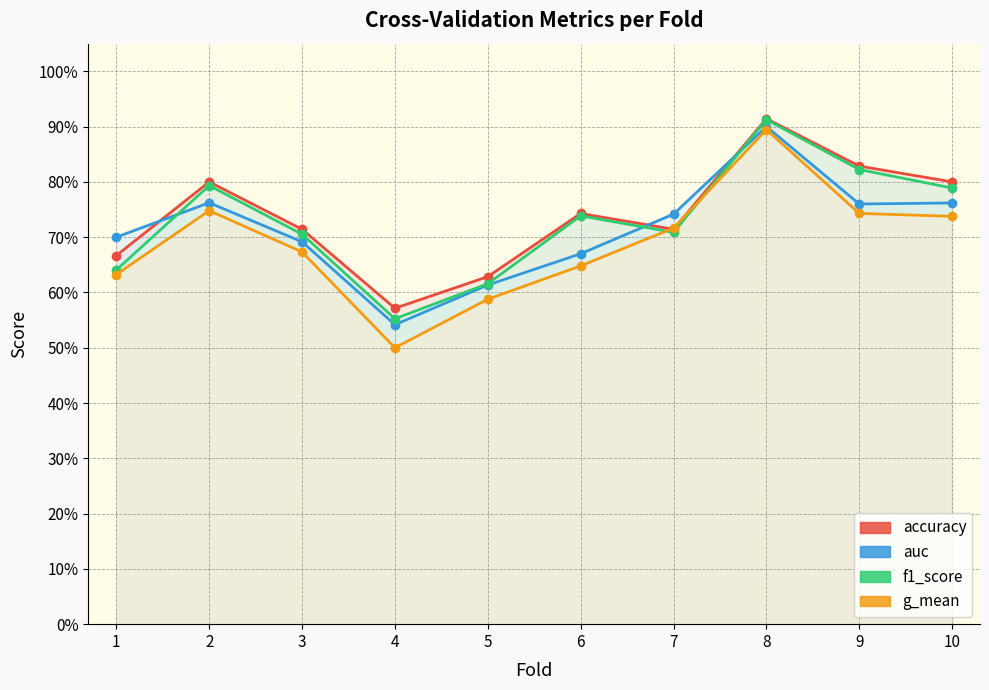

Rank the series by their average value, from lowest to highest.

g_mean, auc, f1_score, accuracy